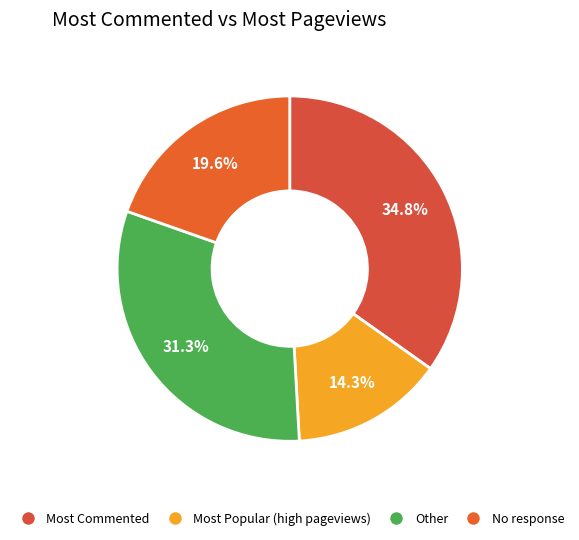

Count the number of slices in the pie.

4